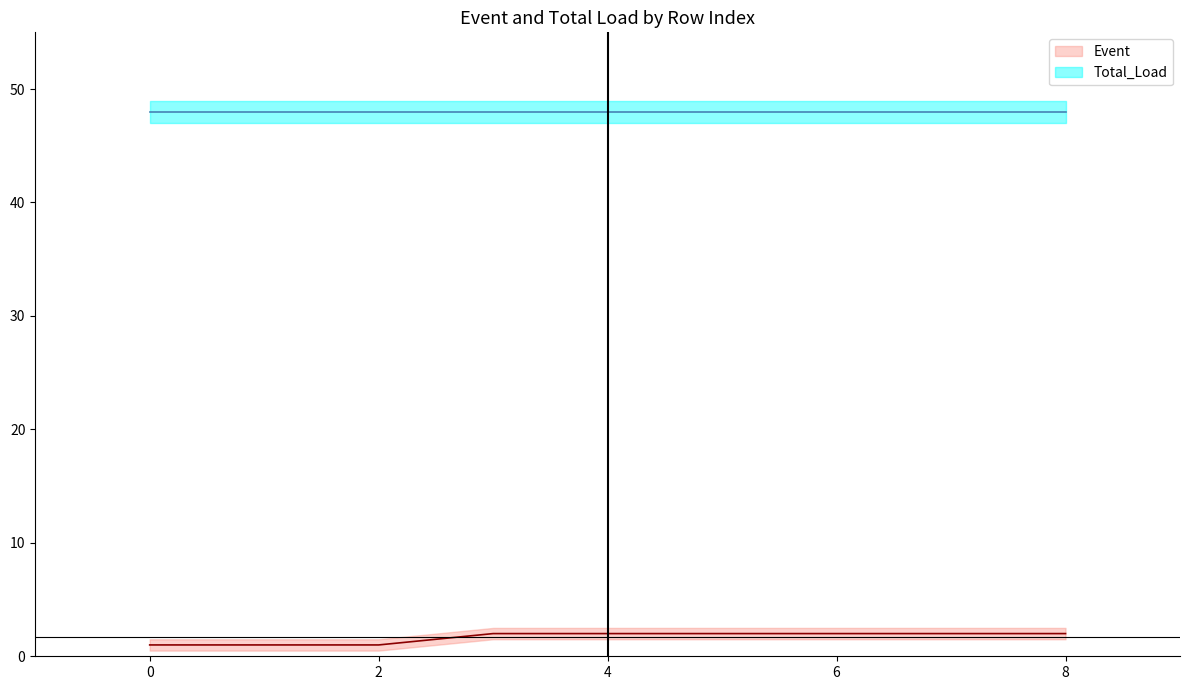

Reading left to right, what are all the values shown in this chart?

0=1	1=1	2=1	3=2	4=2	5=2	6=2	7=2	8=2